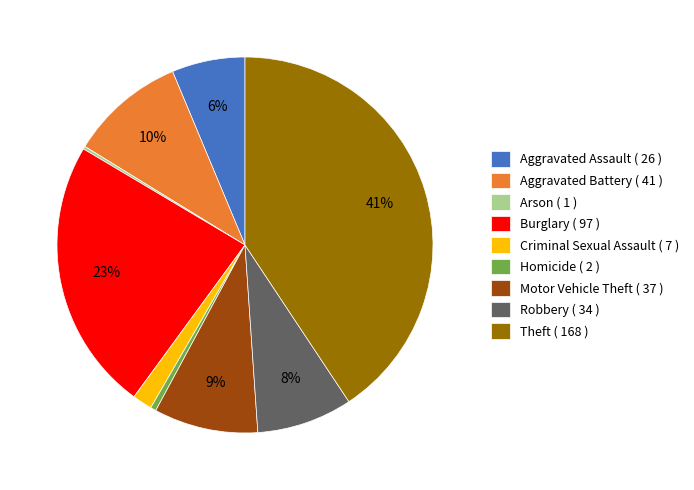

Is there any slice that represents more than half of the pie?

No